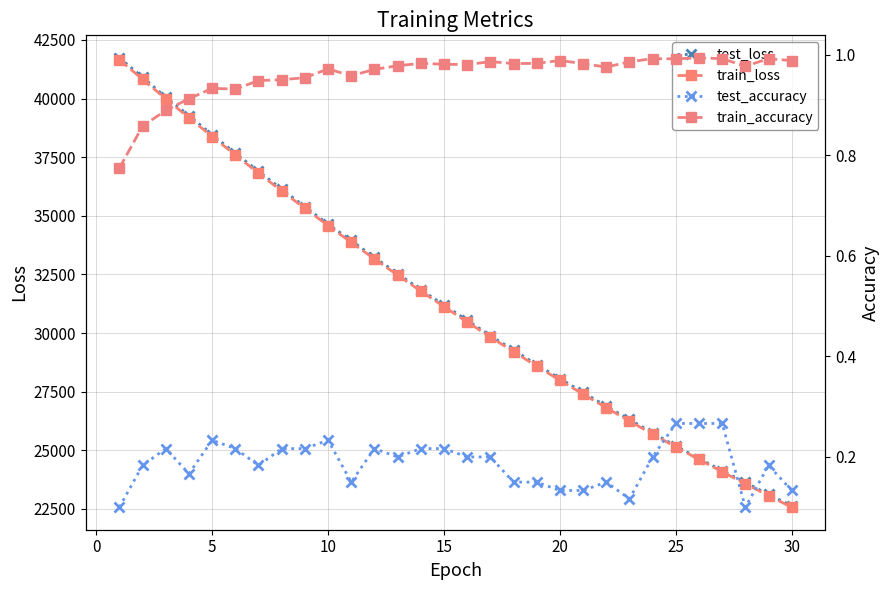

What is the lowest value of the train_loss series?

22573.2